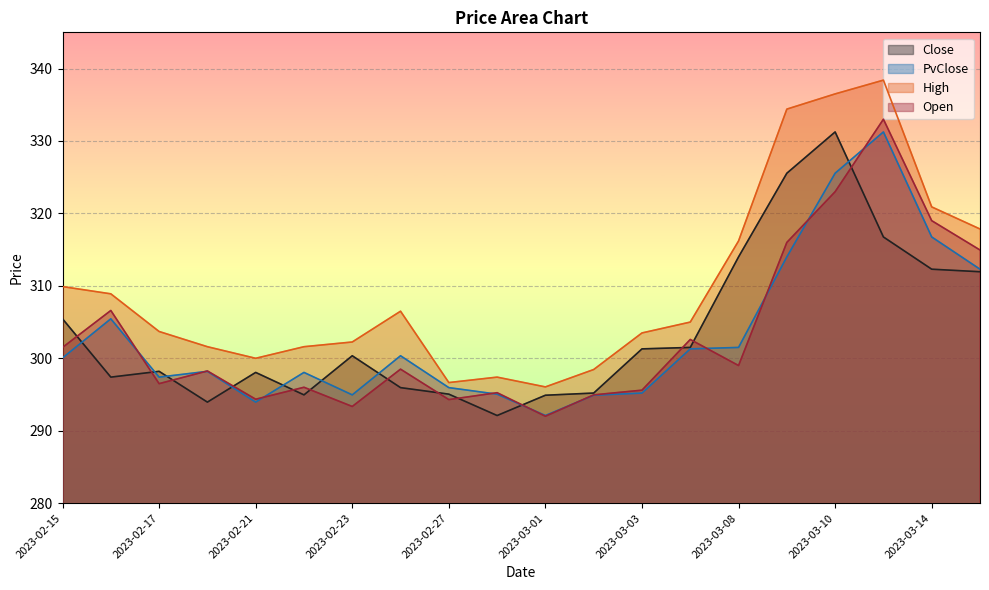

What is the total value across all series at 2023-03-13?

1319.4